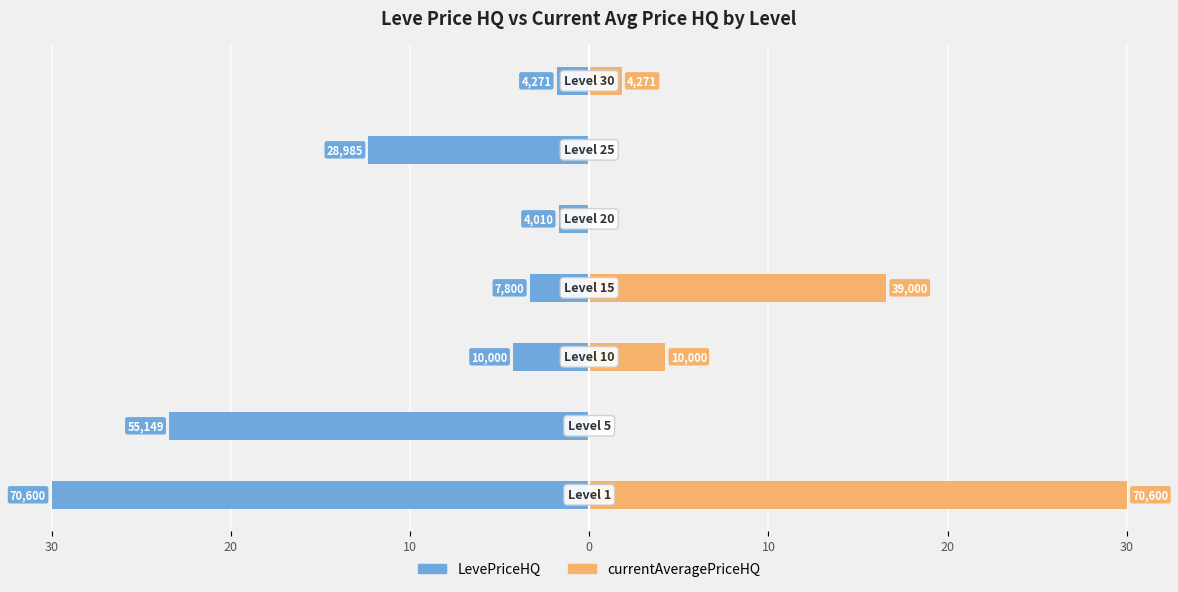

Reading left to right, list all the values displayed in this chart.

LevePriceHQ: 30=-30.0	20=-23.4	10=-4.2	0=-3.3	10=-1.7	20=-12.3	30=-1.8
currentAveragePriceHQ: 30=30.0	20=0.0	10=4.2	0=16.6	10=0.0	20=0.0	30=1.8